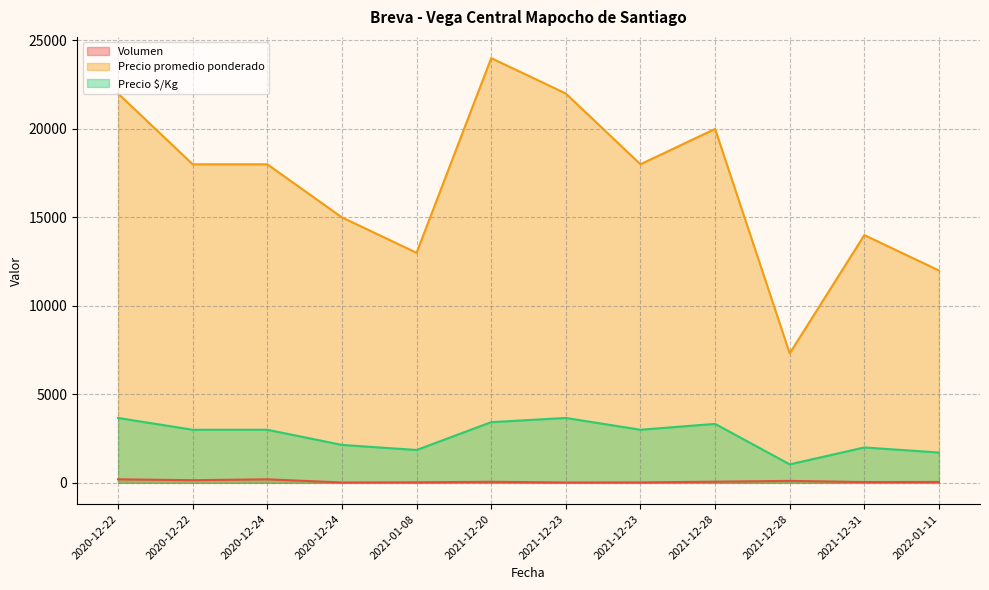

At which category does Precio promedio ponderado reach its first local peak?

2021-12-20